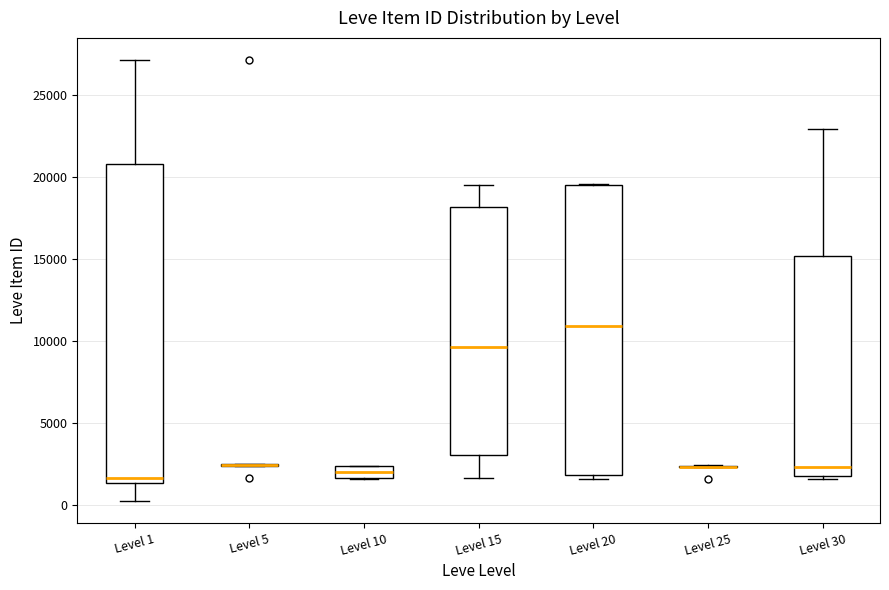

Comparing the boxes themselves (not the whiskers), which one is the tallest?

Level 1